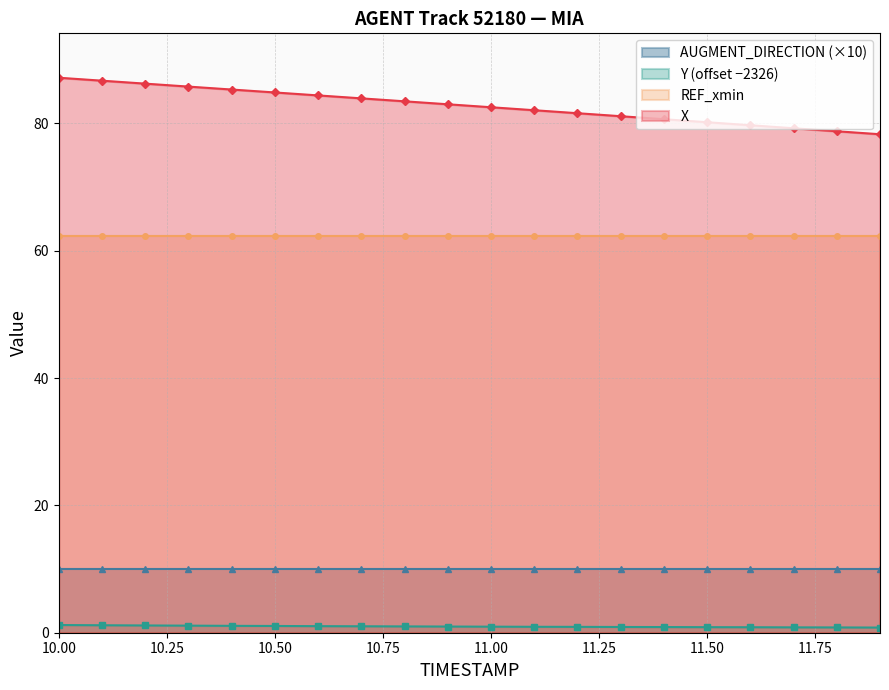

At which label does Y reach its minimum?

11.9